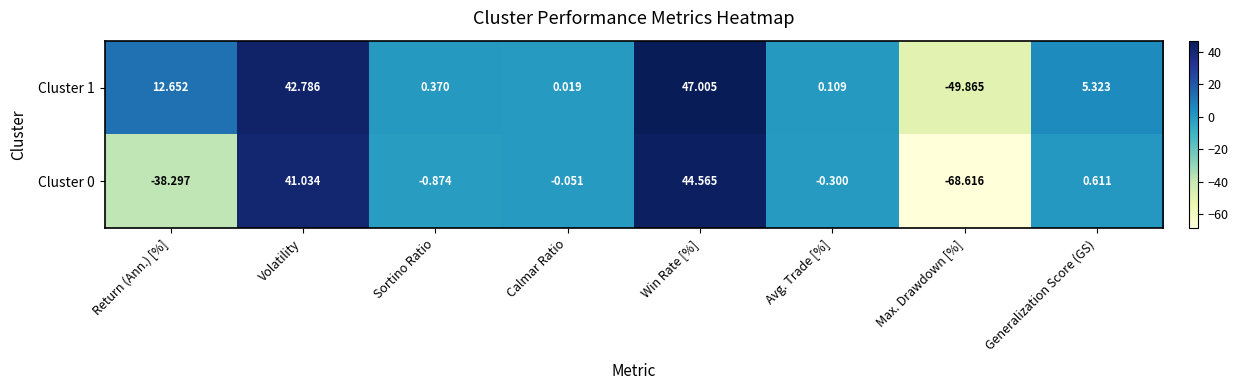

How many values in the Cluster 1 series are below 5?

4